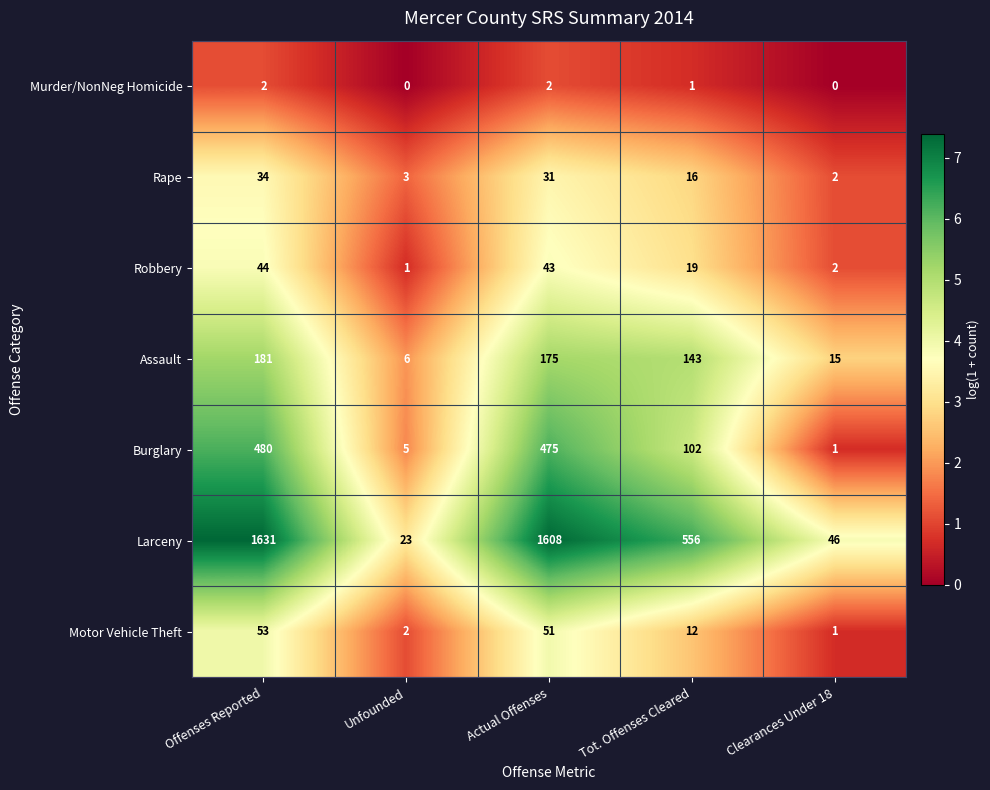

At which category is the sum across all series the highest?

Offenses Reported